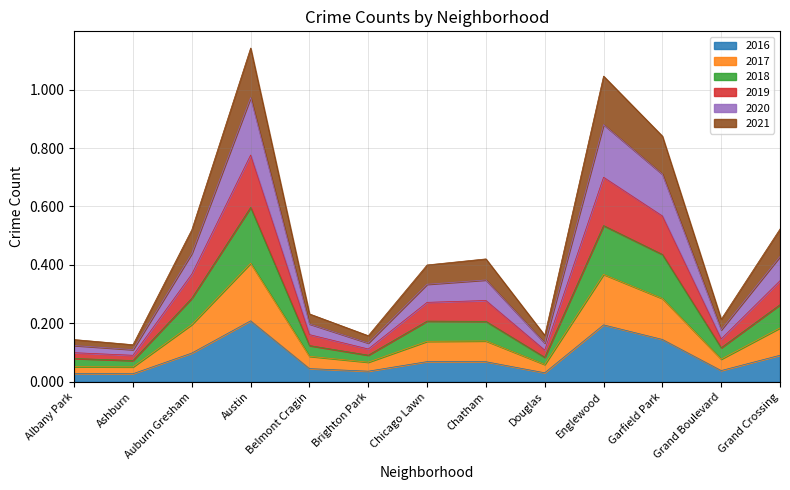

True or false: 2017 and 2019 intersect in this chart.

False